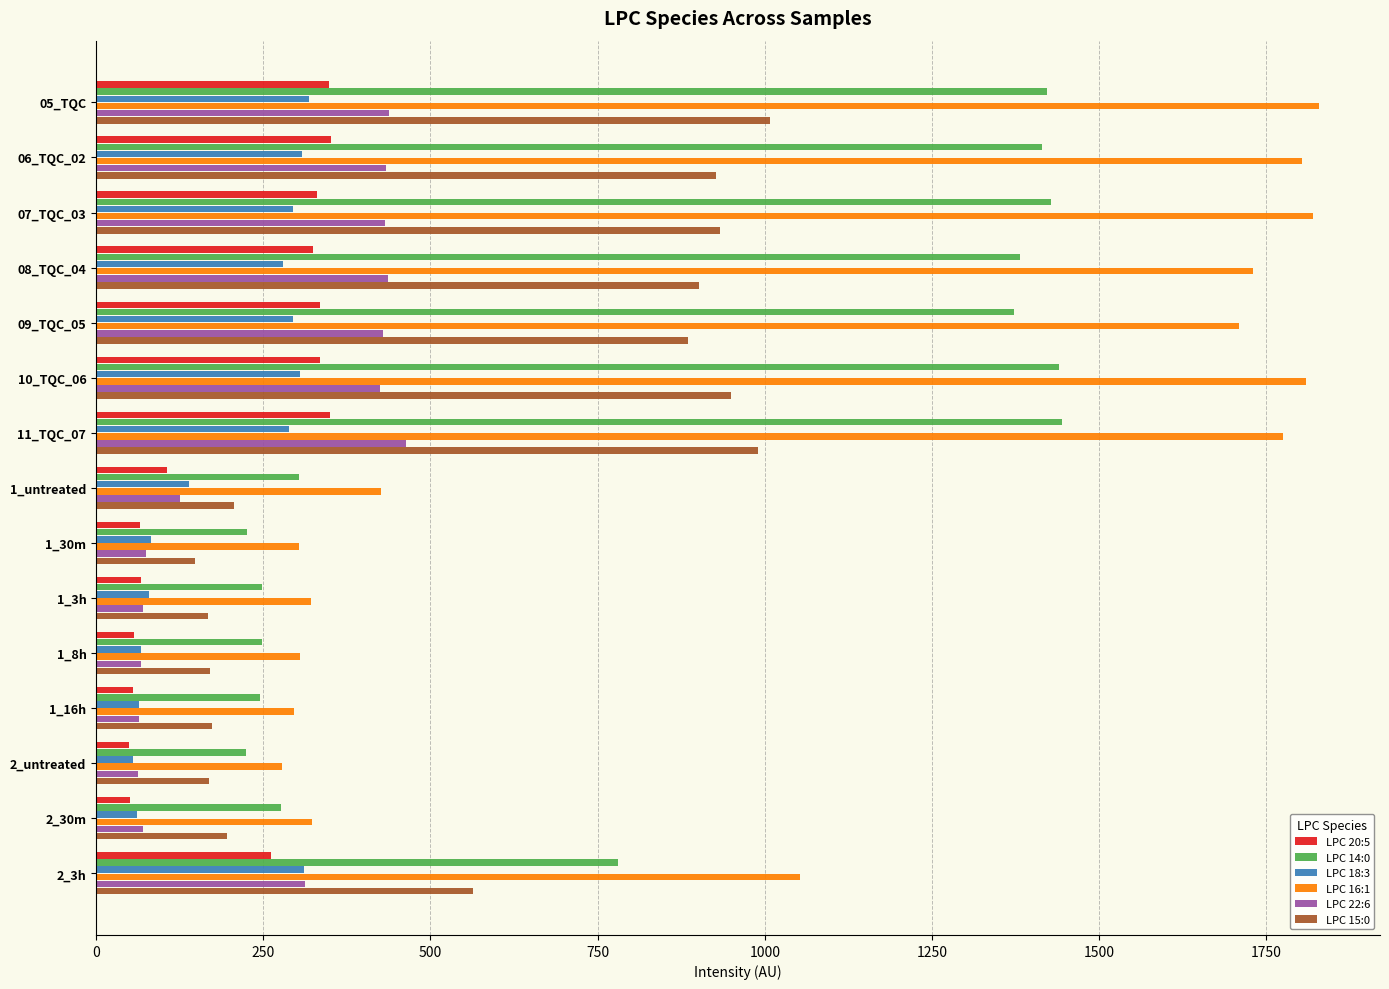

Where is LPC 16:1 nearest to the value 1053?

2_3h